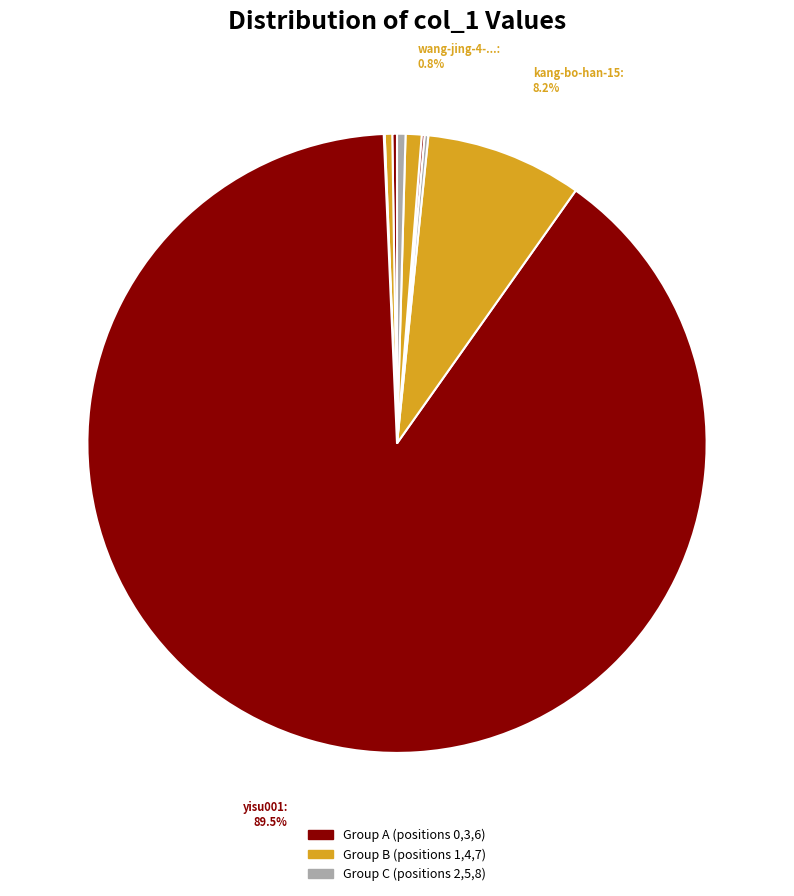

Which category has the smallest portion of the pie?

wei-ni-xiong-54-51